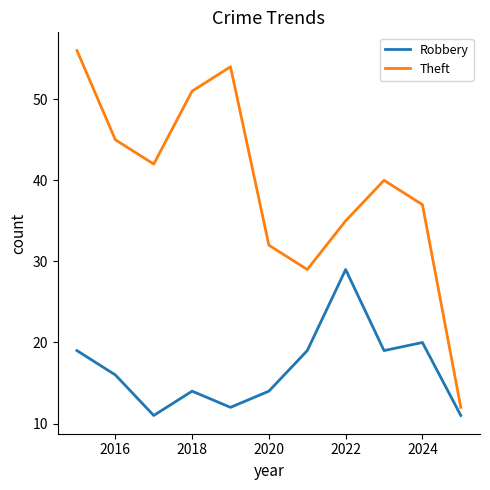

Which series has the largest range (max minus min)?

Theft